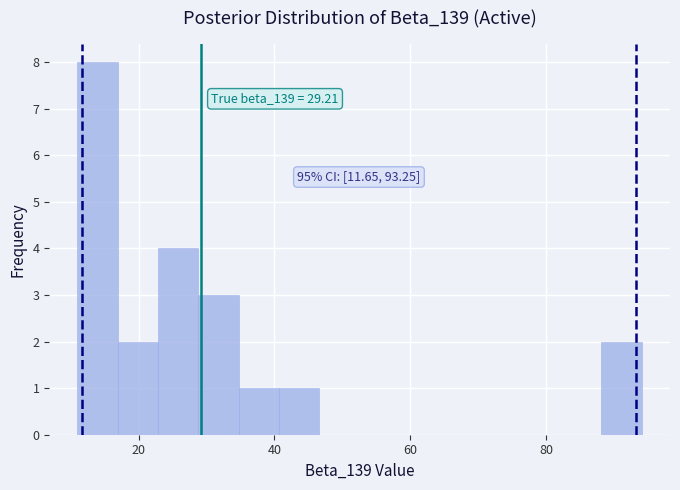

Read against the x-axis, roughly where is the centre of the tallest bar?

14